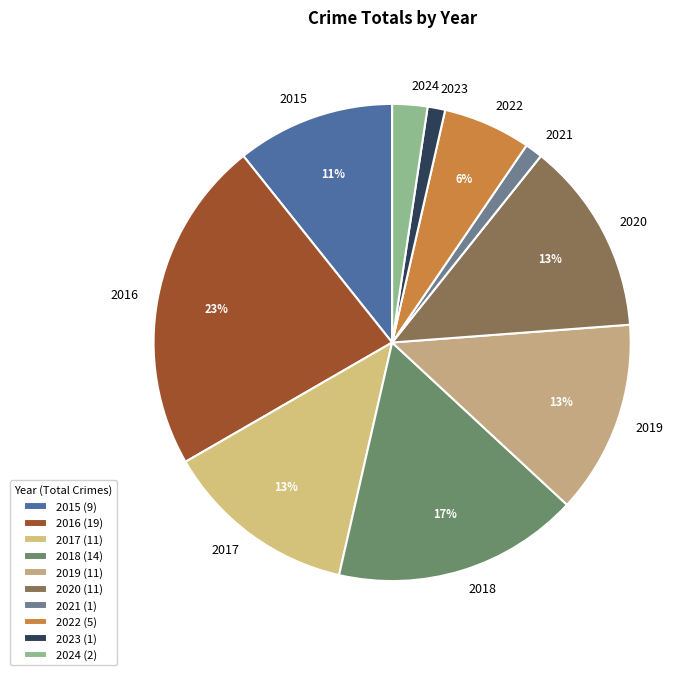

True or false: 2021 accounts for 1% of the total.

True